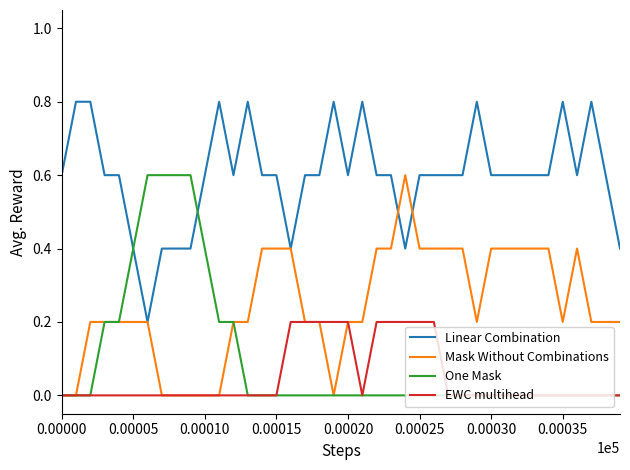

Which series has the largest total across all categories?

Linear Combination